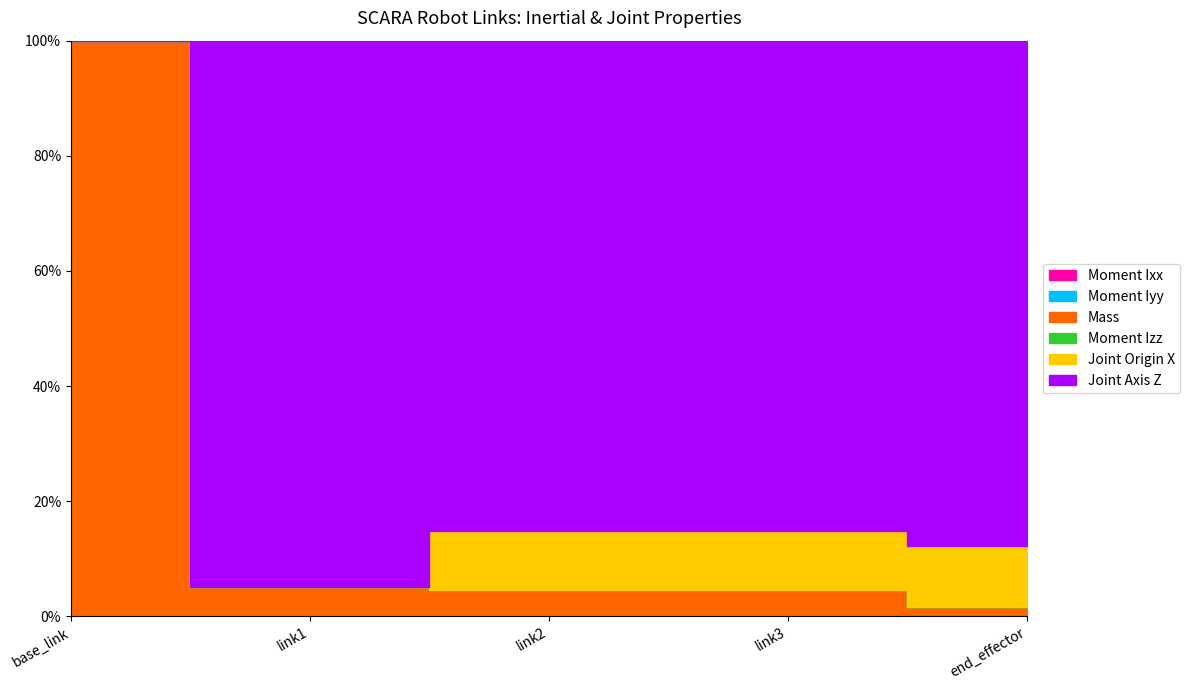

List the series in order of their peak value, highest first.

Joint Axis Z, Joint Origin X, Mass, Moment Izz, Moment Iyy, Moment Ixx